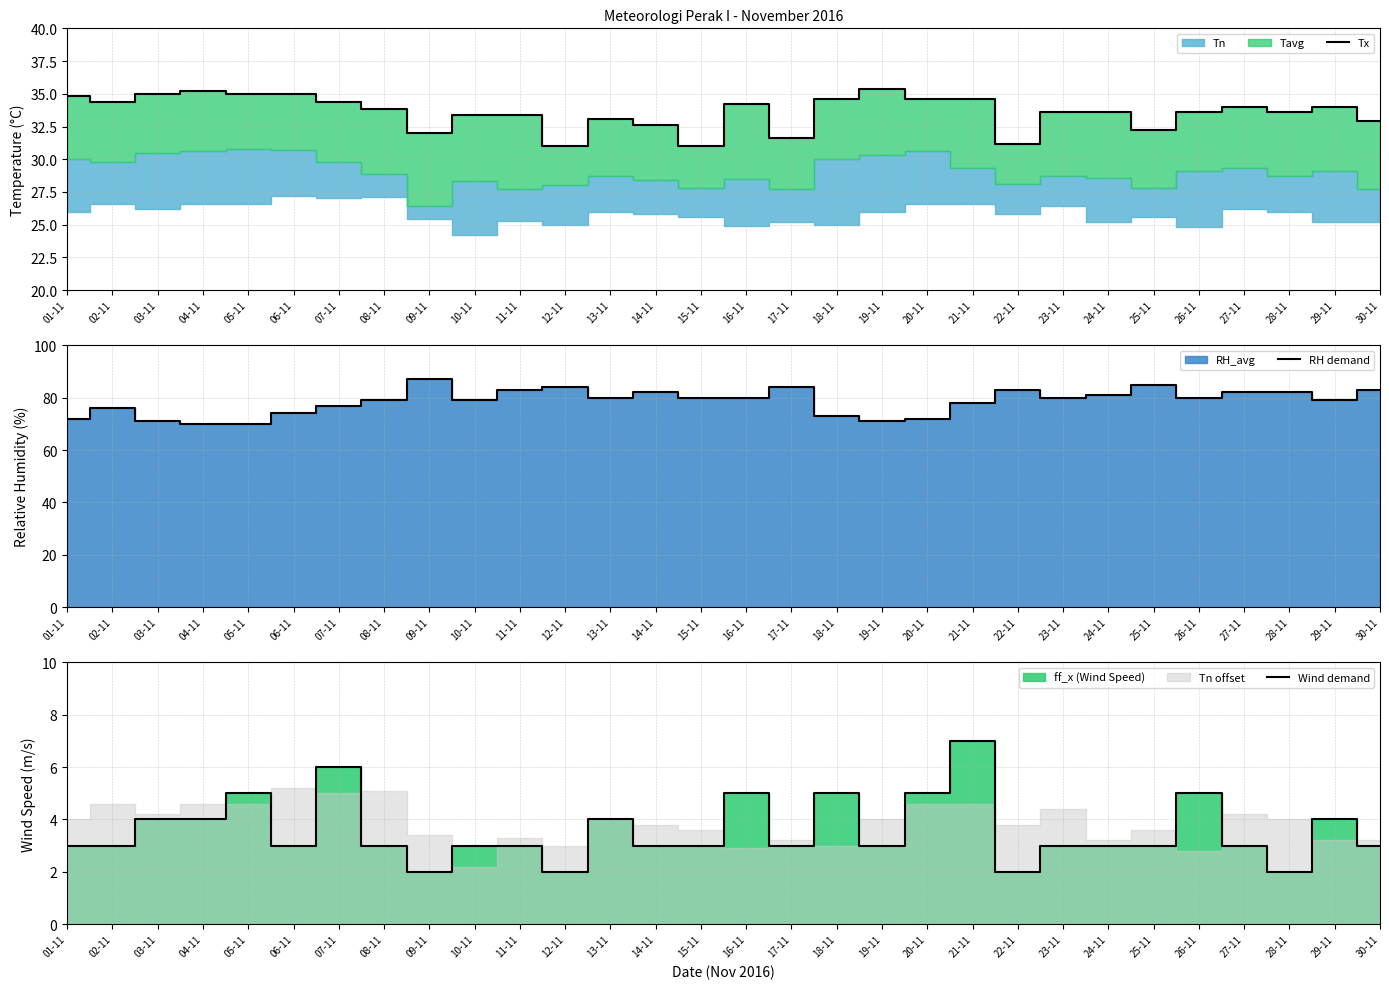

True or false: Tx has a value of 10.6 at 26-11.

False